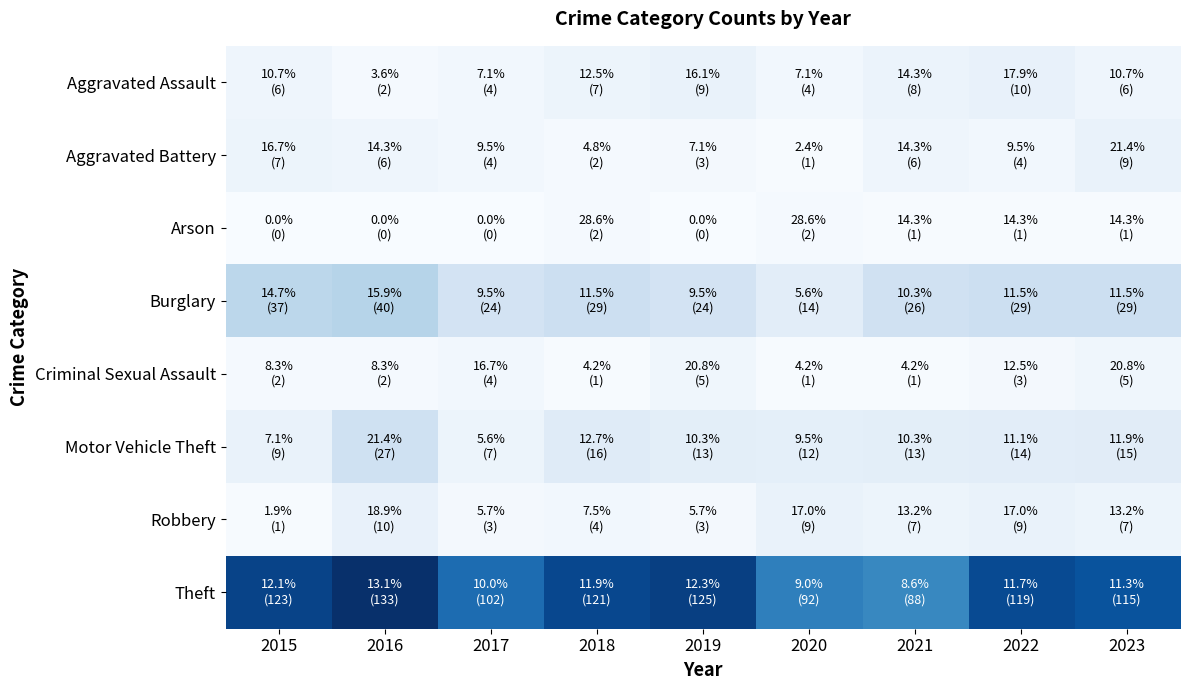

Which series has the largest total across all categories?

Theft